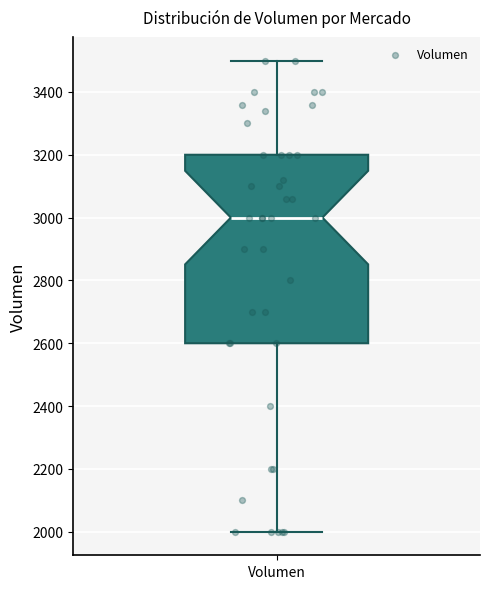

Where does the upper whisker of the box for Volumen end on the y-axis? The values are not printed on the chart, so give them approximately, as read against the axis.

3500